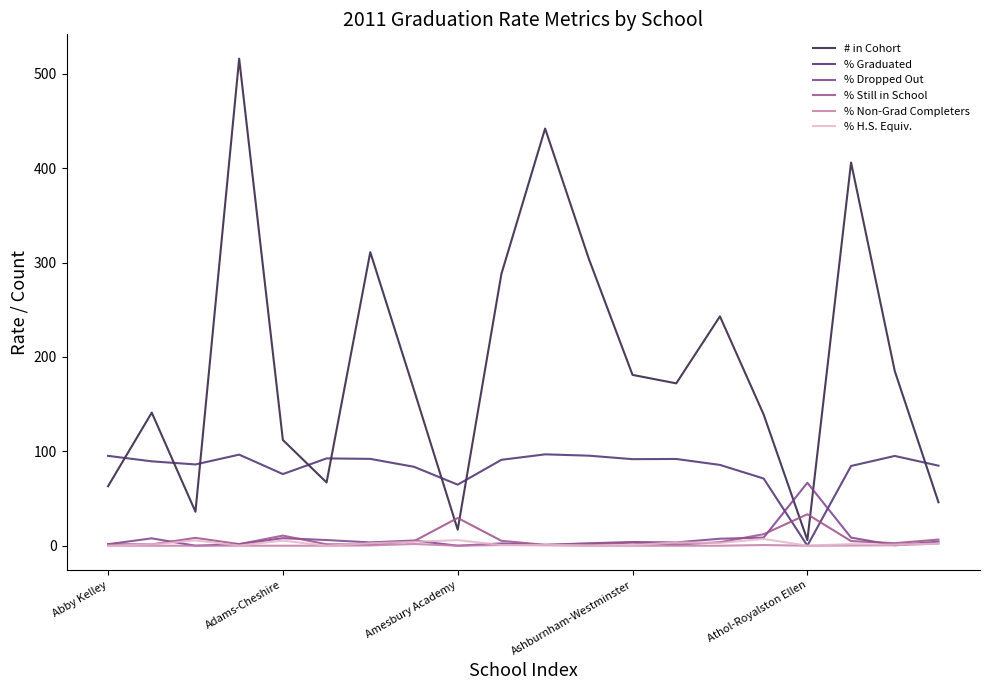

What are all the series names shown in the legend?

# in Cohort, % Graduated, % Dropped Out, % Still in School, % Non-Grad Completers, % H.S. Equiv.